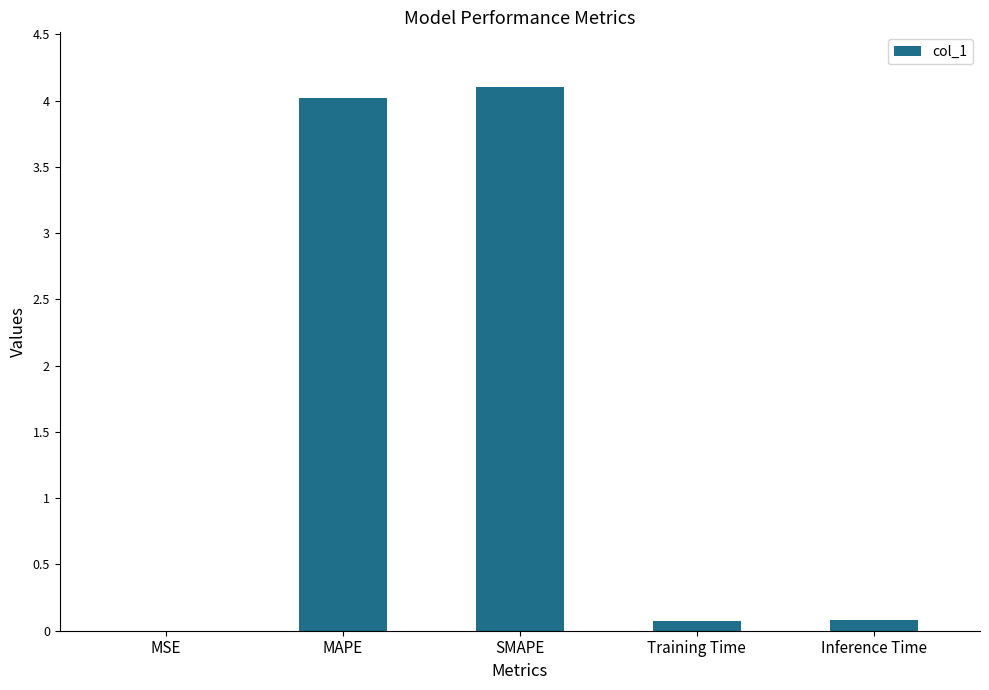

Which has a higher value, MAPE or Training Time?

MAPE